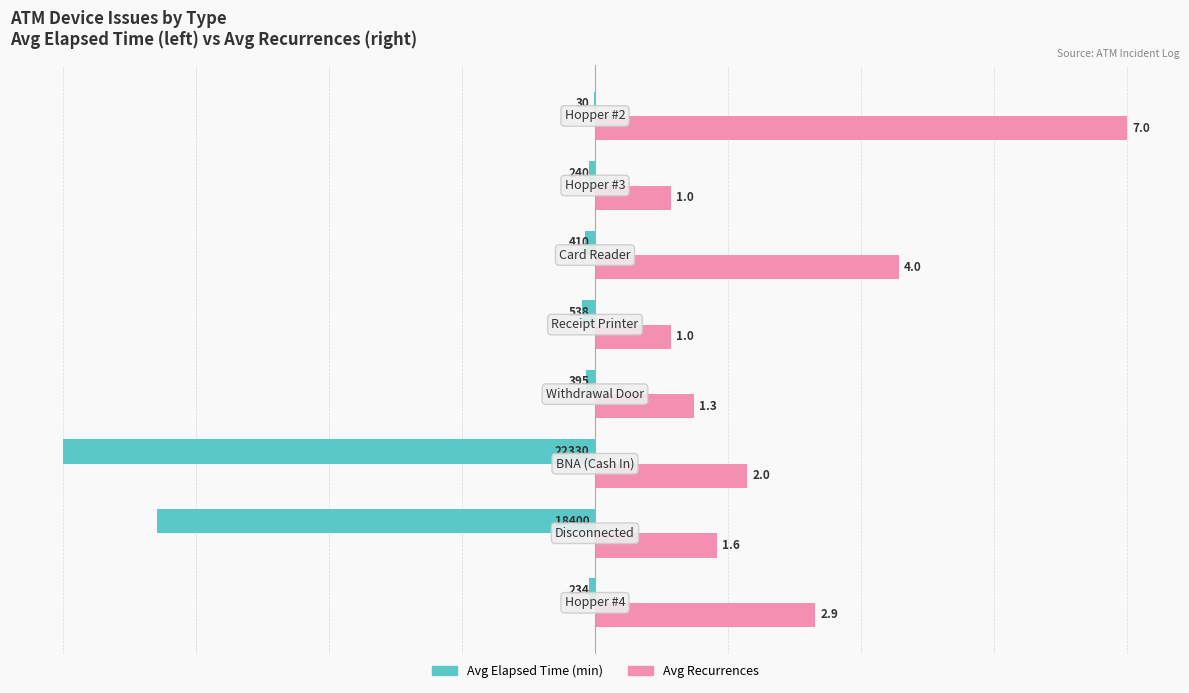

Is it true that Avg Recurrence (scaled) equals 23.3 at 6?

False